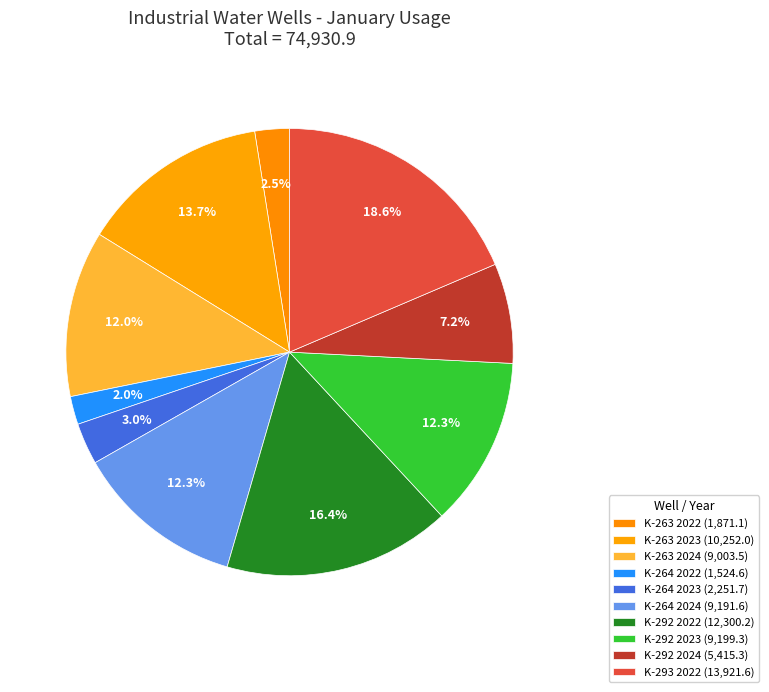

What percentage is NOT represented by K-263 2024?

88.0%